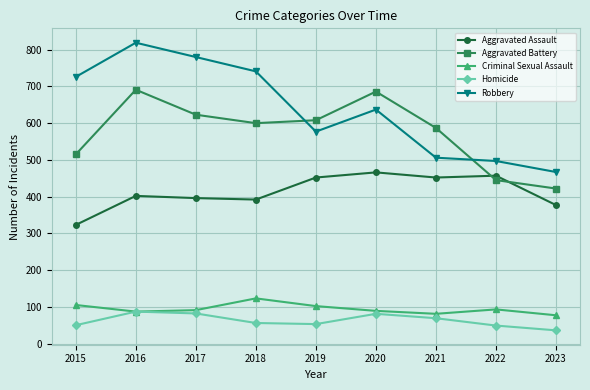

At which category does Robbery reach its first local peak?

2016